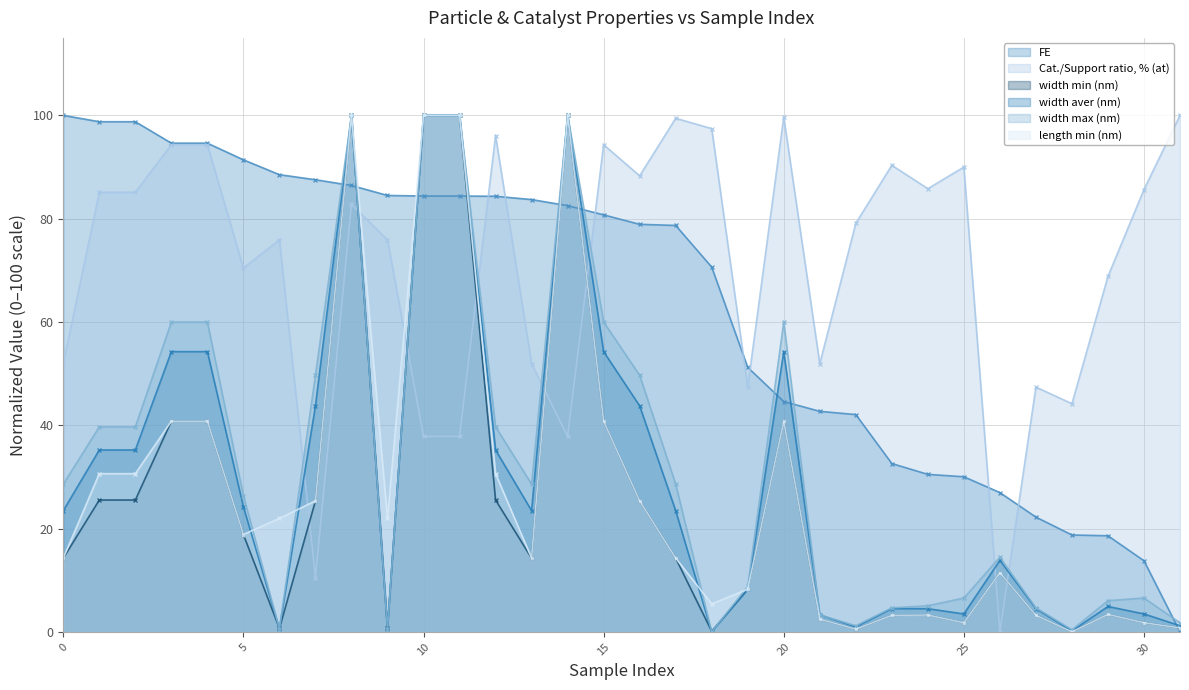

Is the value of length min (nm) at 31 greater than the value of FE at 11?

No